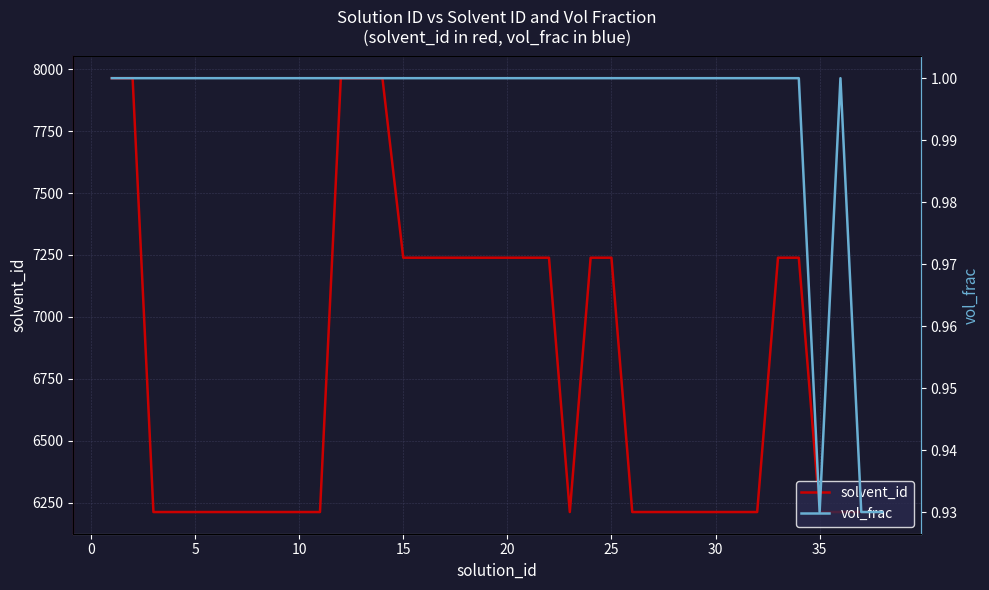

Which series has the largest total across all categories?

solvent_id